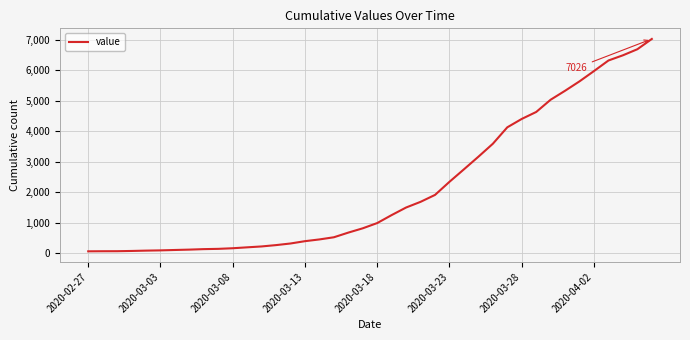

What is the difference between the maximum and minimum values?

6963